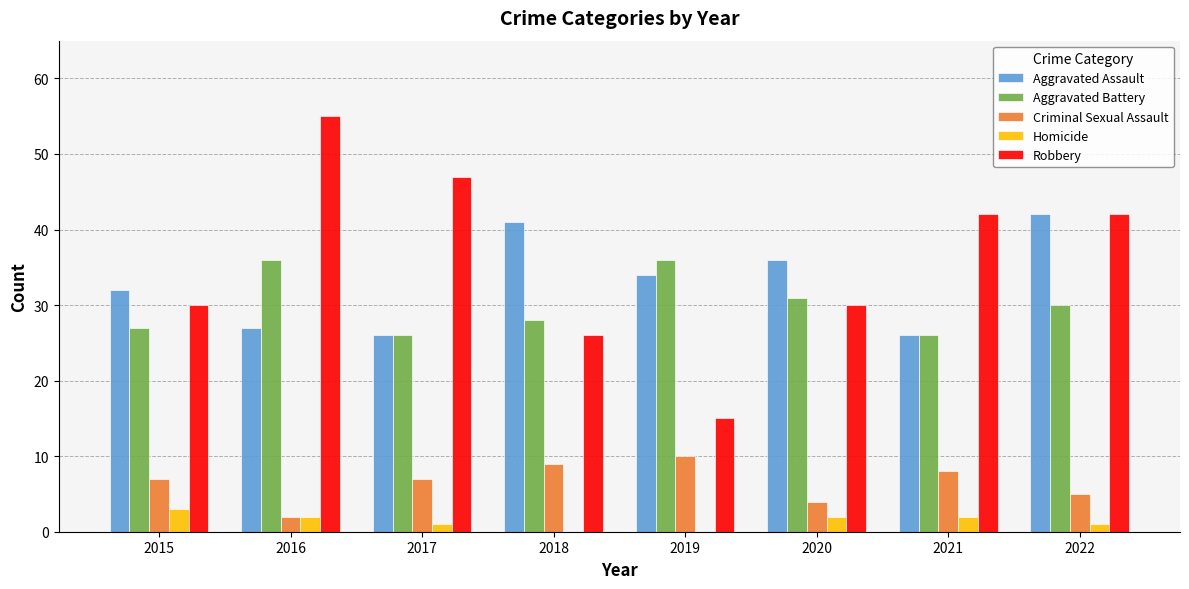

At which label does Robbery reach its peak?

2016